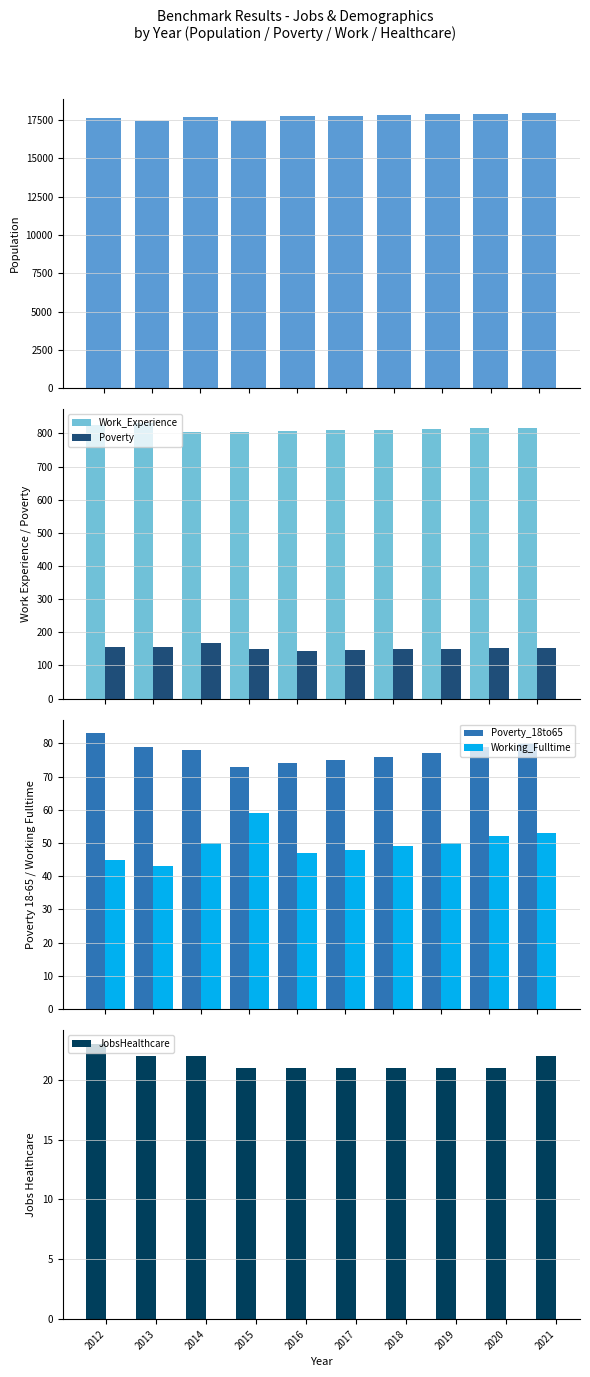

What is the value of the Poverty bar at the 5th from the left?

145